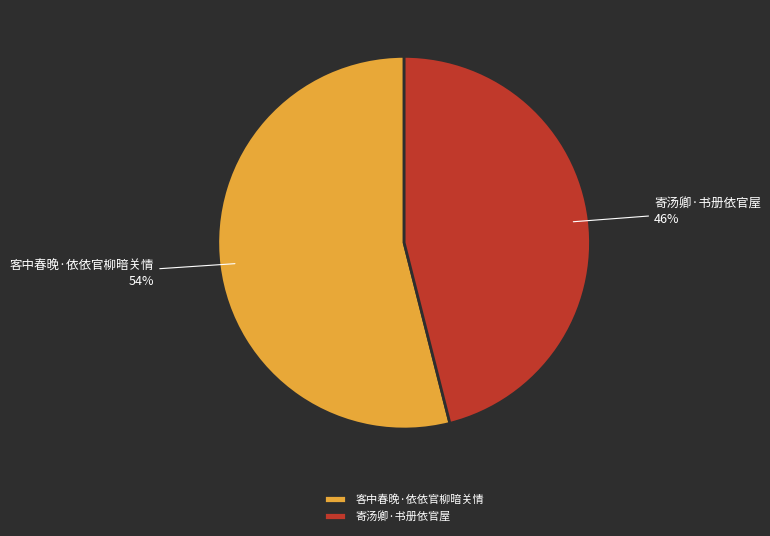

What is the largest slice in the pie chart?

客中春晚·依依官柳暗关情